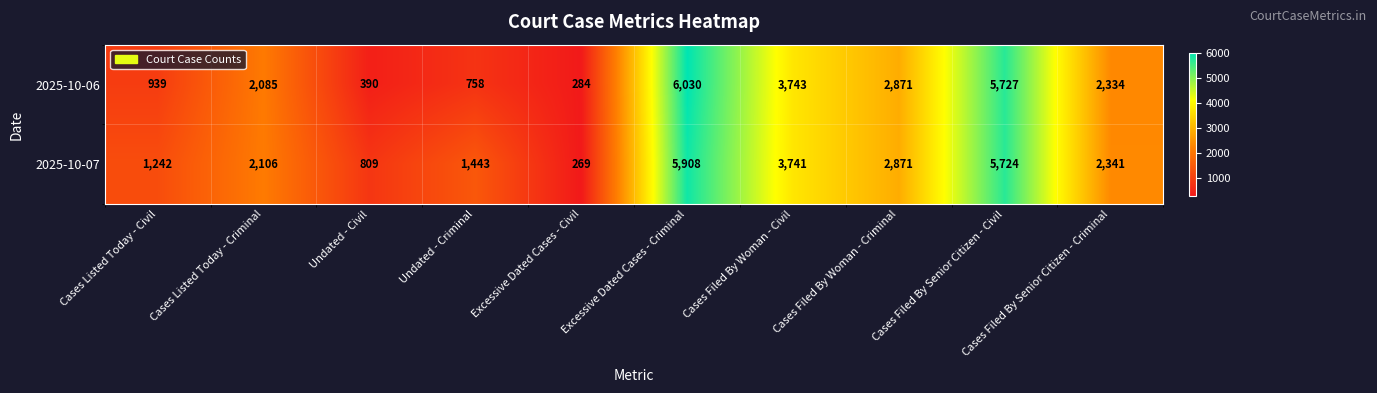

List the series in order of their peak value, highest first.

2025-10-06, 2025-10-07